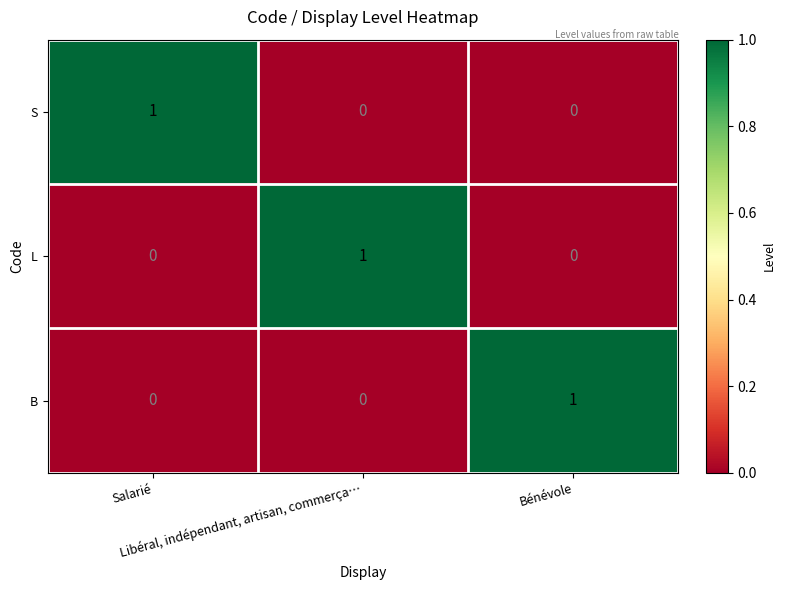

At how many categories does at least one series exceed 0?

3